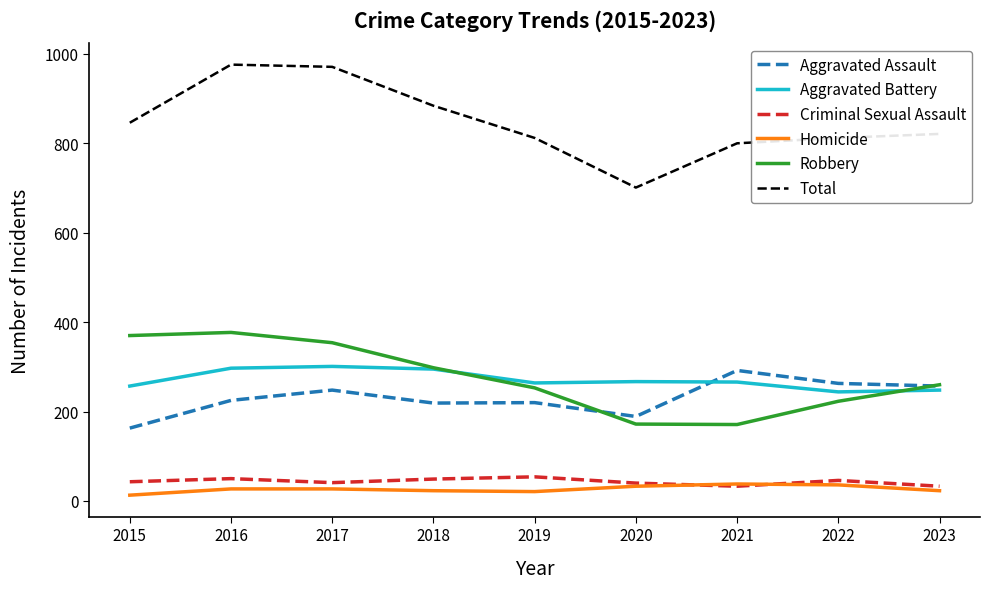

What is the difference between the Aggravated Battery values at 2016 and 2022?

53